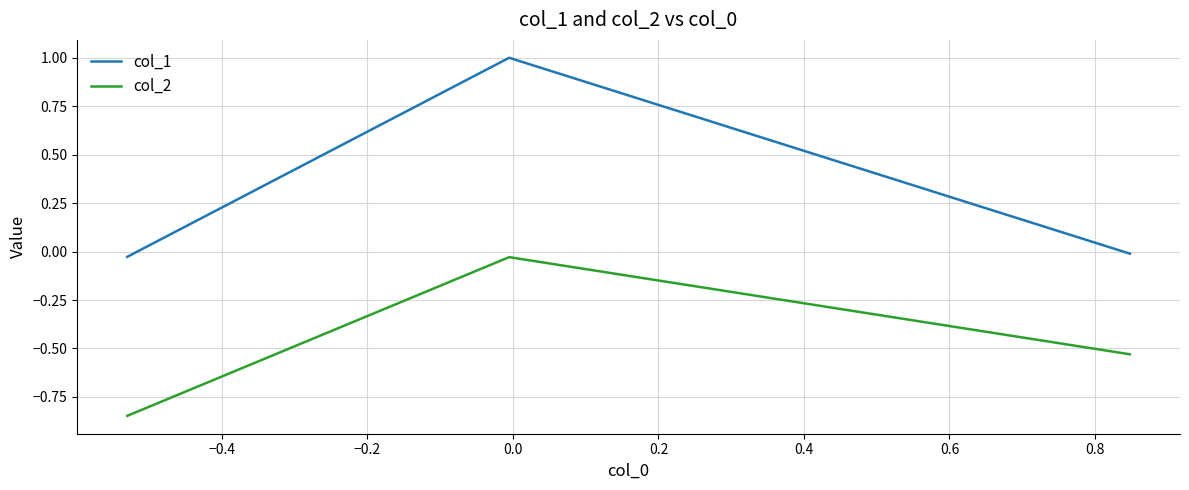

List the series in order of their overall mean, lowest first.

col_2, col_1